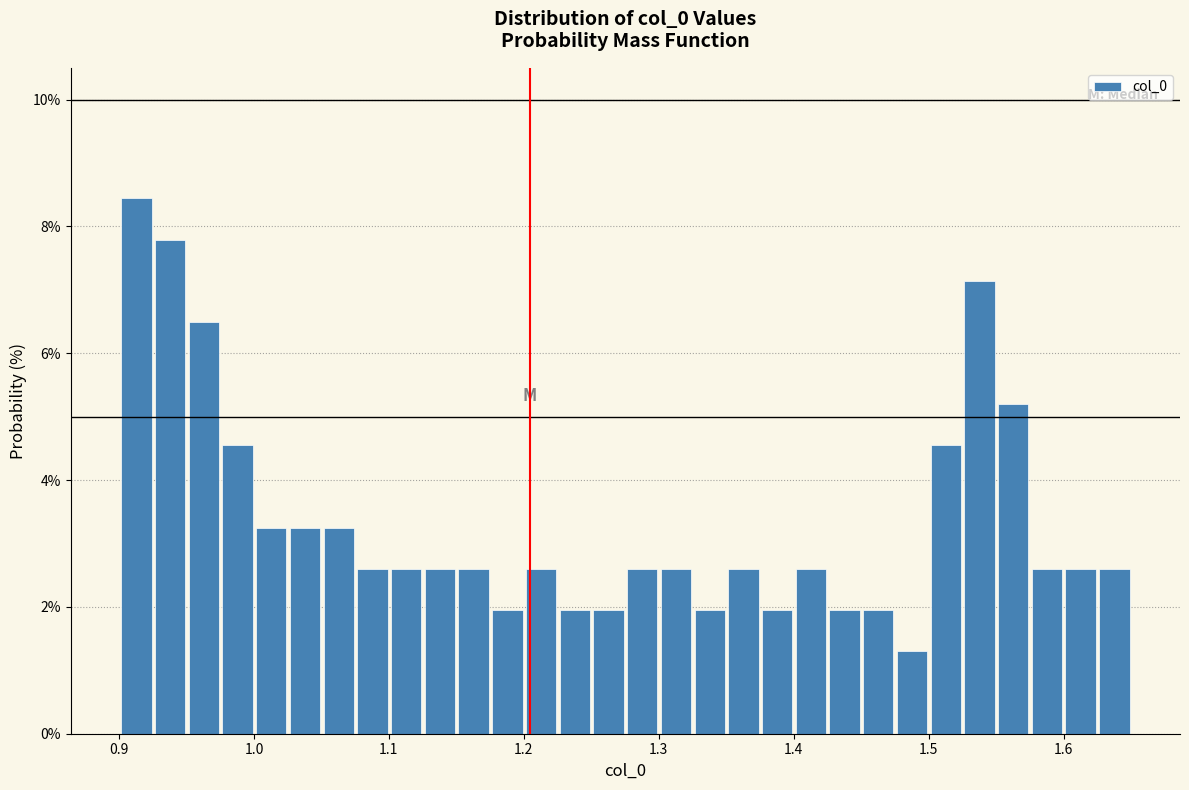

Around what value on the x-axis is the tallest bar? Give the approximate position of its centre, as read against the axis.

0.91